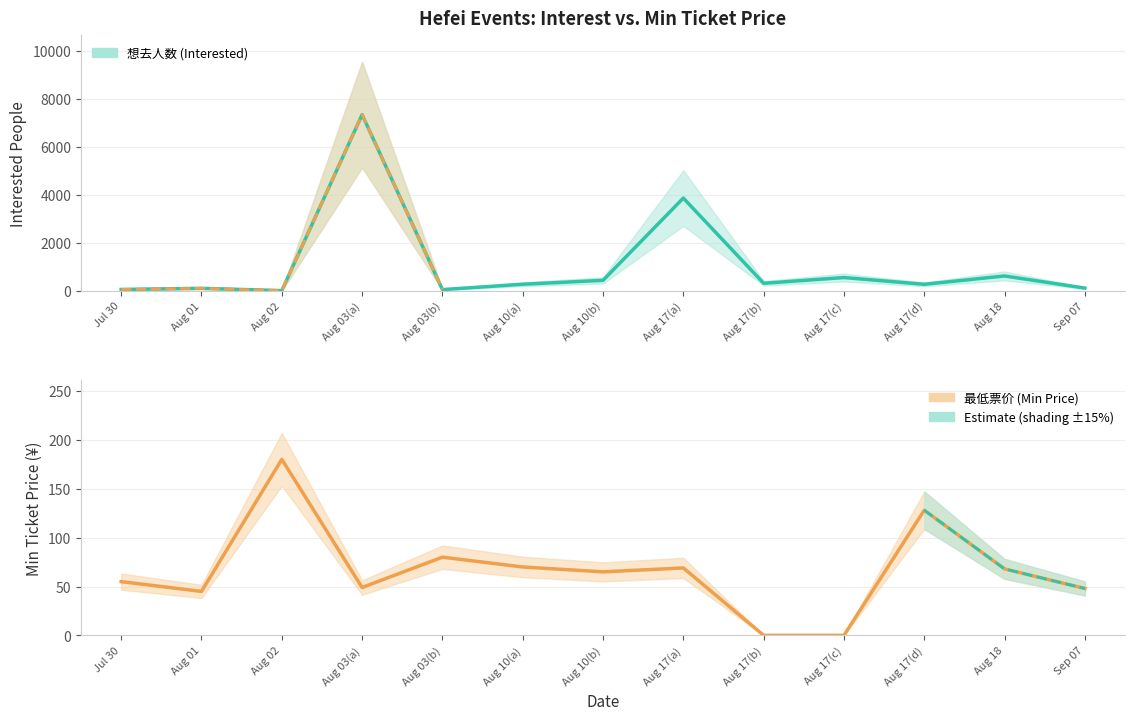

At which category does 想去人数 (Interested) reach its first local valley?

Aug 02